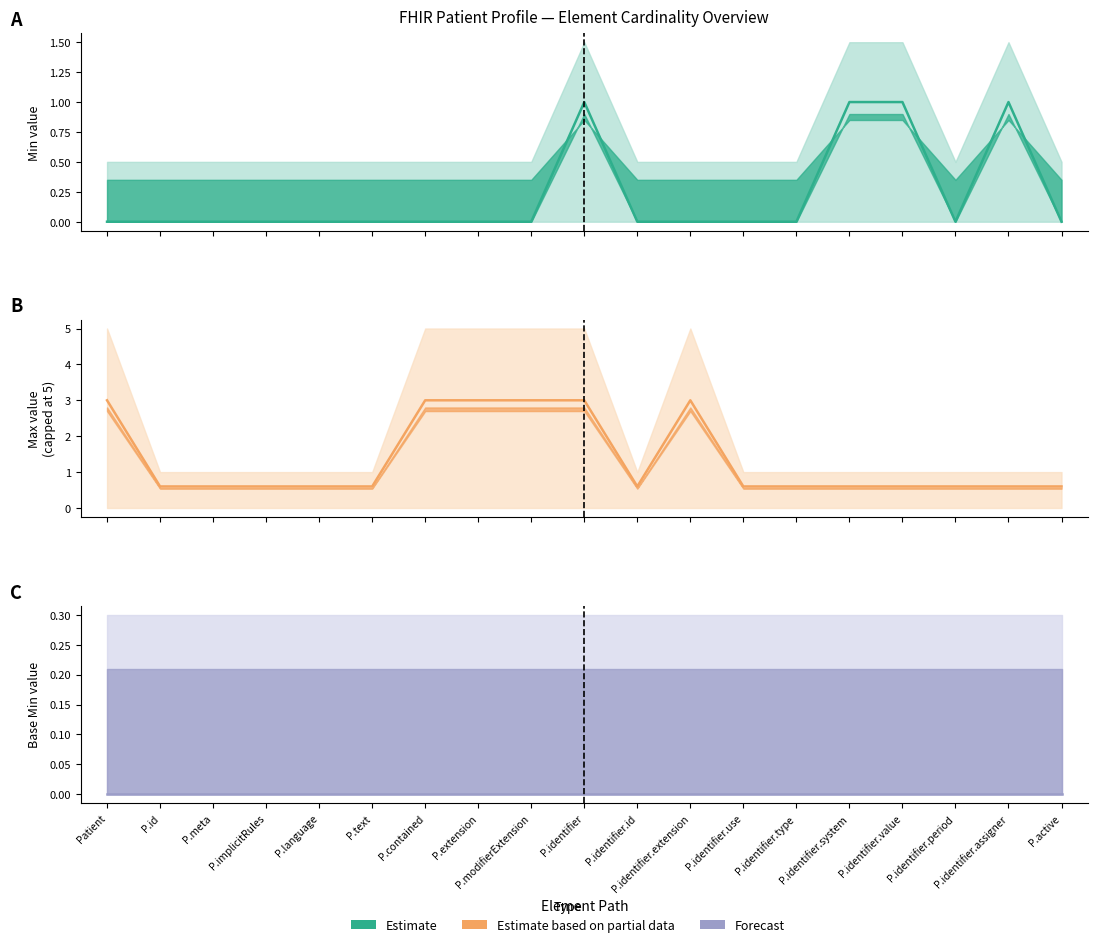

True or false: Max (capped) mid and Min mid cross at least once.

True